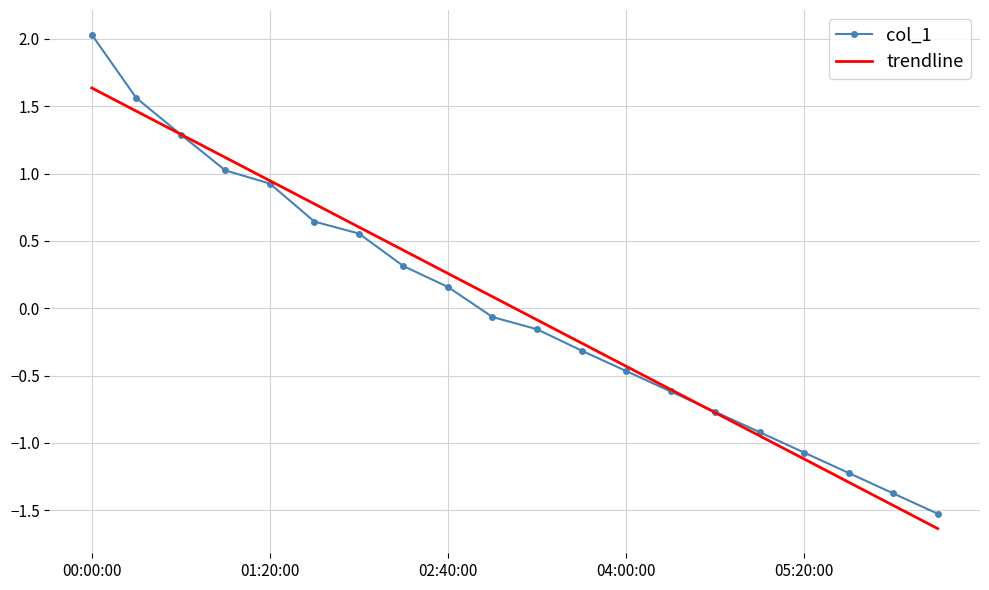

After their last crossing, which series has the higher values: col_1 or trendline?

col_1